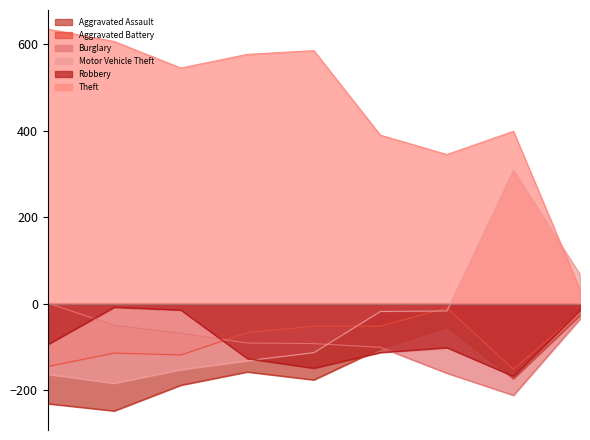

What is the value of the Aggravated Battery point at the 8th from the left?

261